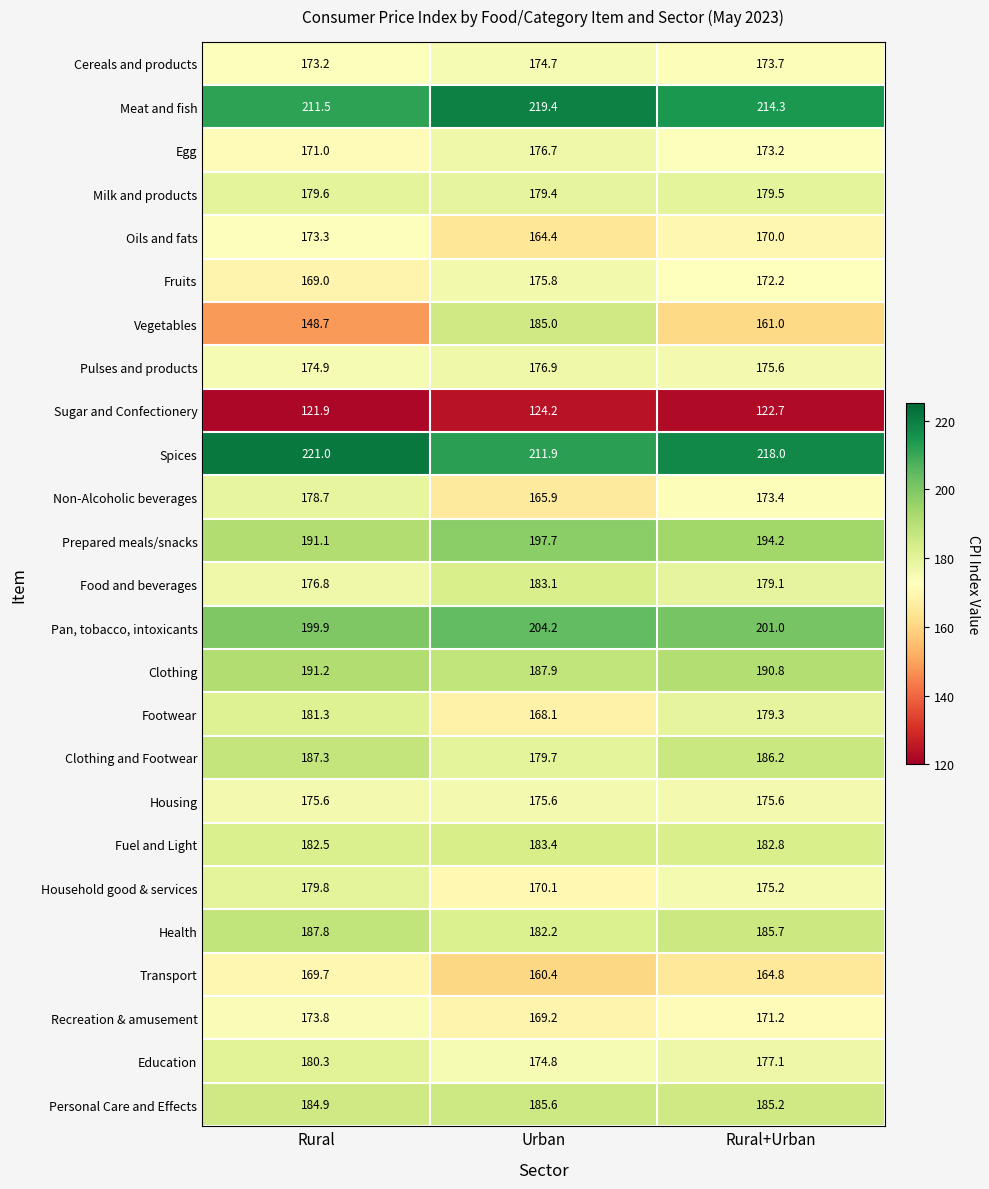

Is the value of Housing at Rural greater than the value of Fruits at Urban?

No